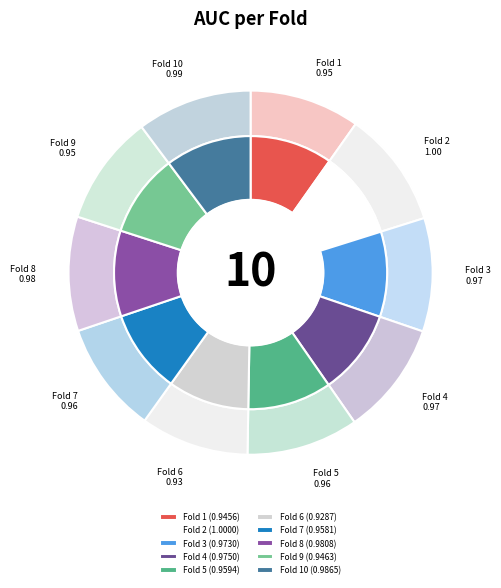

Which category has the biggest portion of the pie?

Fold 2